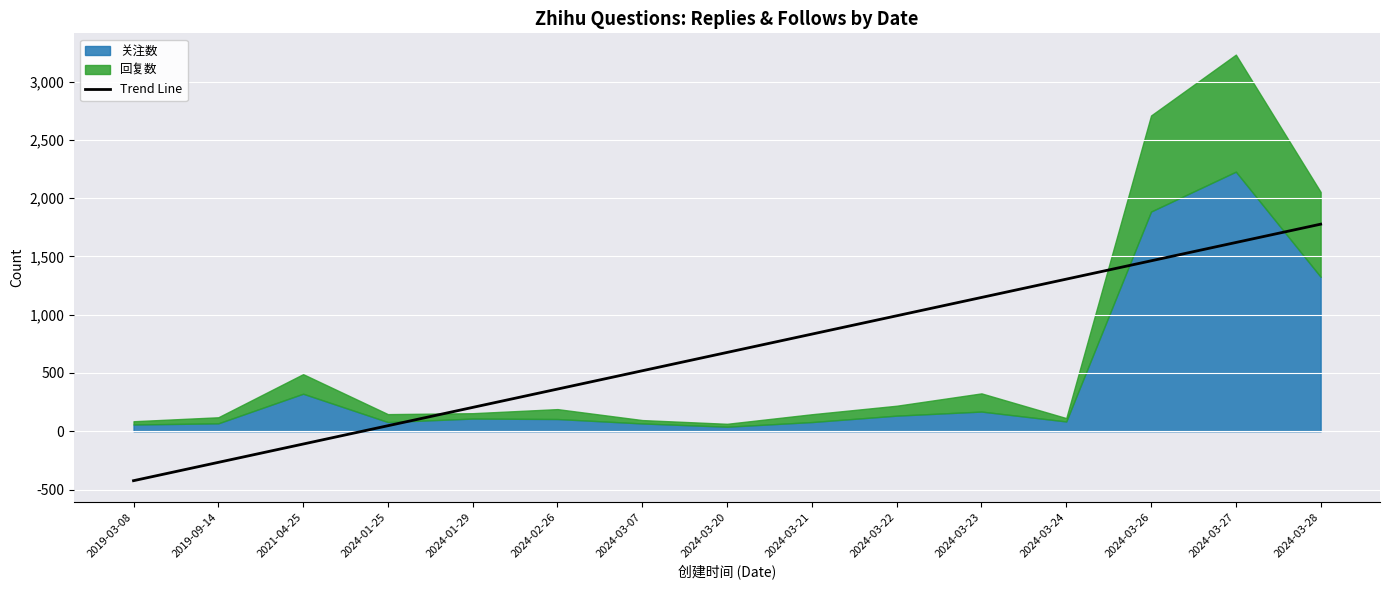

Which has a higher value, 2024-03-21 or 2024-02-26?

2024-03-21